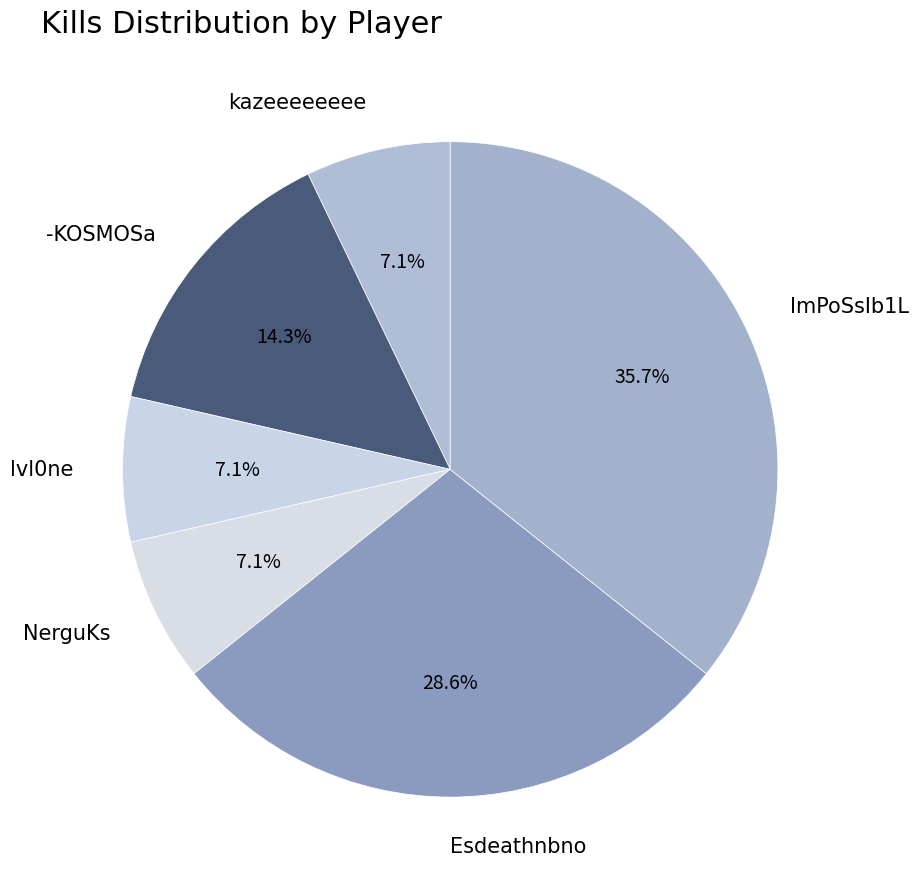

To the nearest percent, what is the combined percentage of Esdeathnbno and -KOSMOSa?

43%